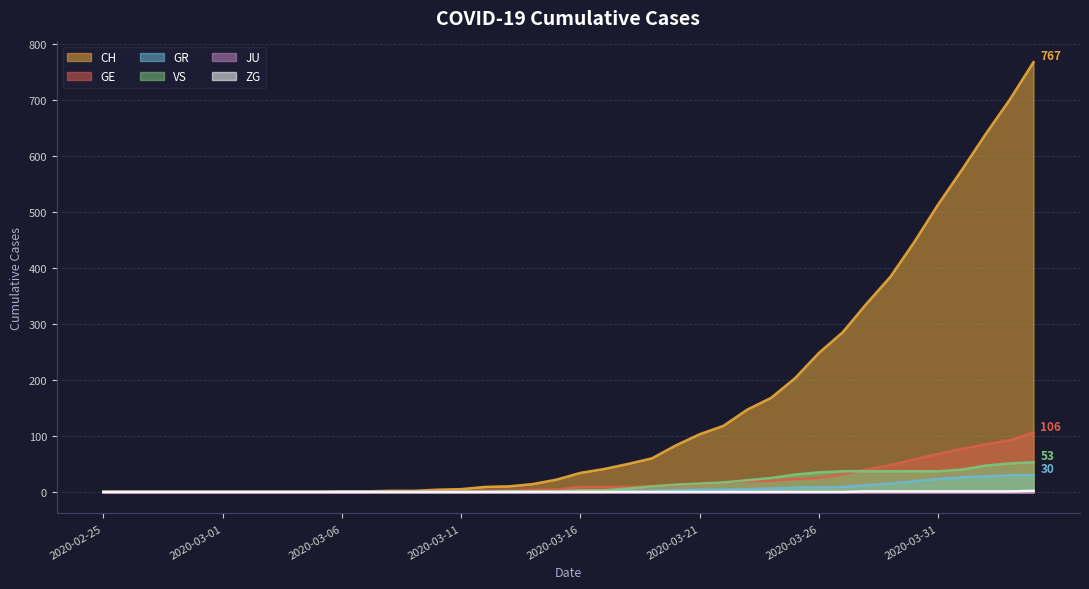

What position from the right is 2020-03-21?

15